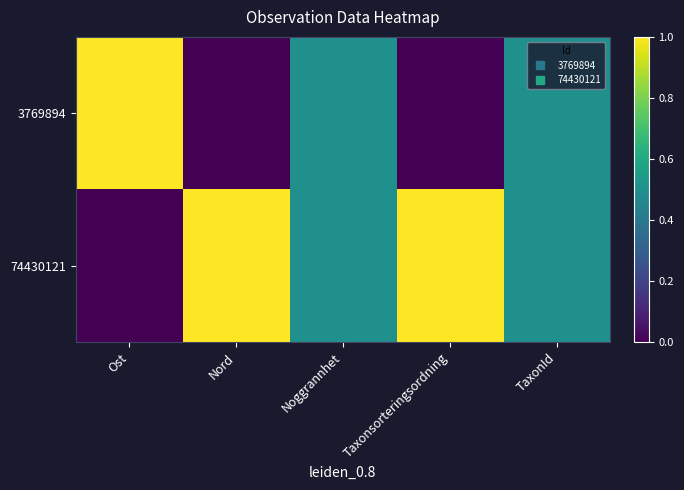

Between TaxonId and Taxonsorteringsordning, which is larger?

TaxonId